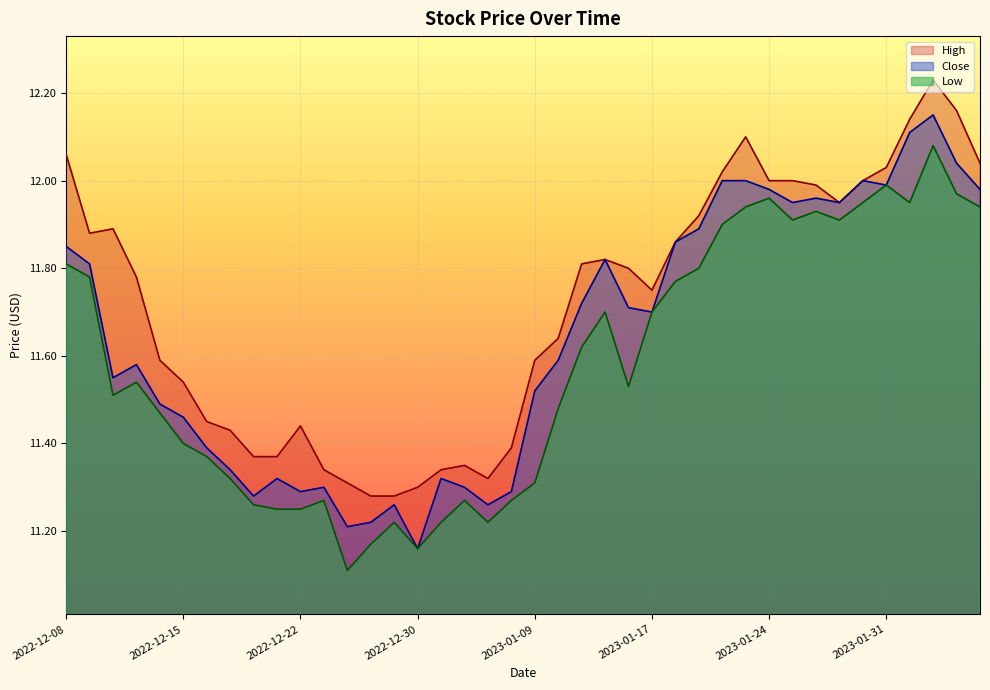

What is the label of the 31st point from the right?

2022-12-21